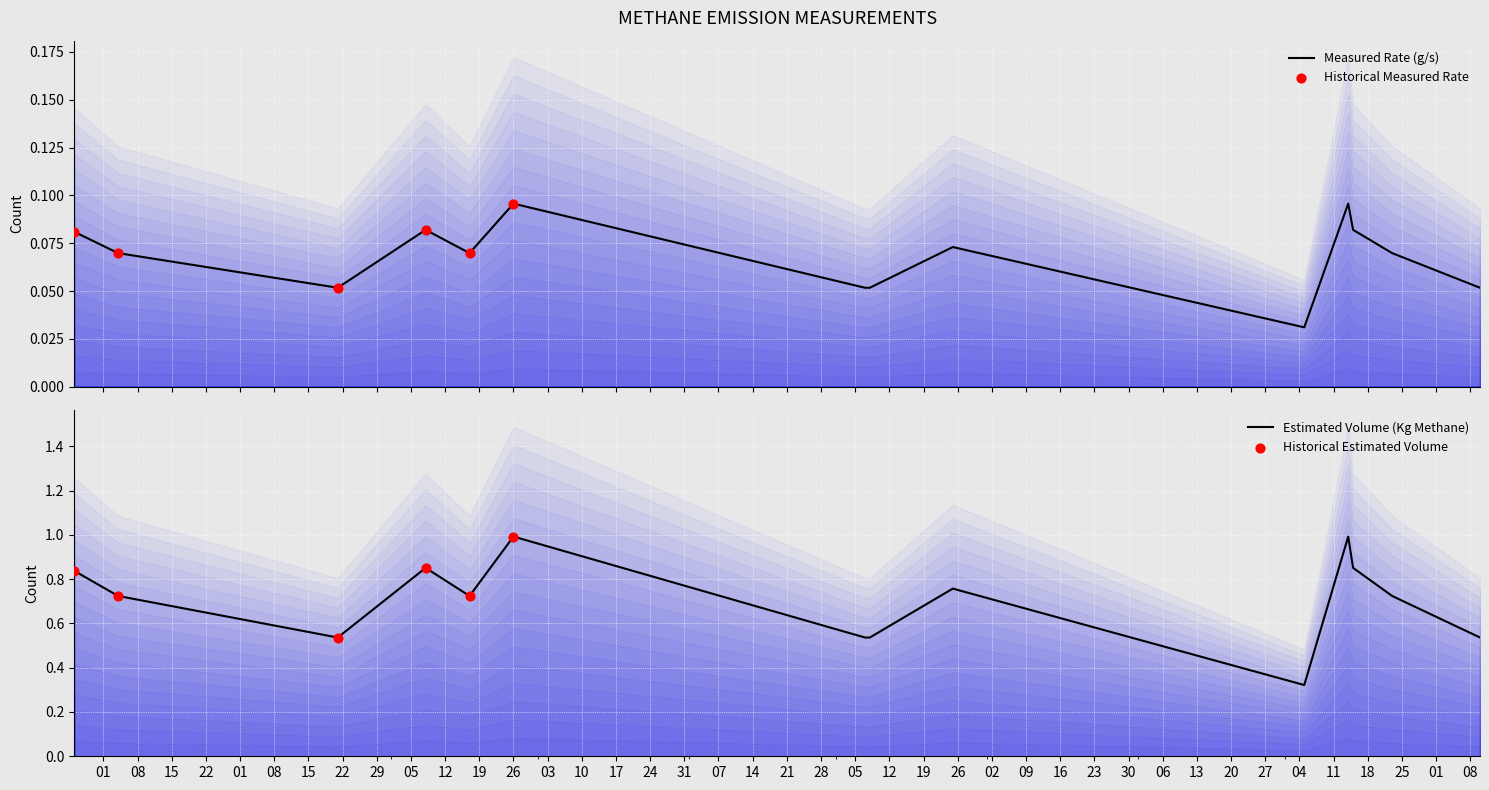

At which category is the sum across all series the highest?

26